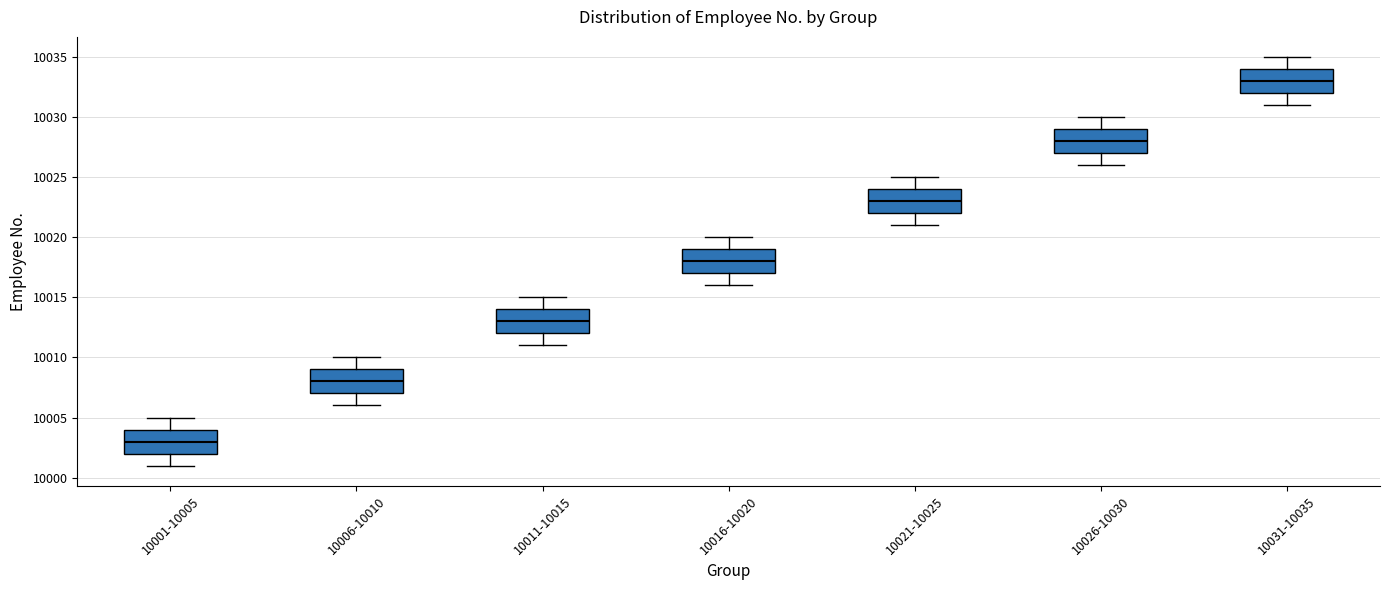

Which box has the highest median line?

10031-10035